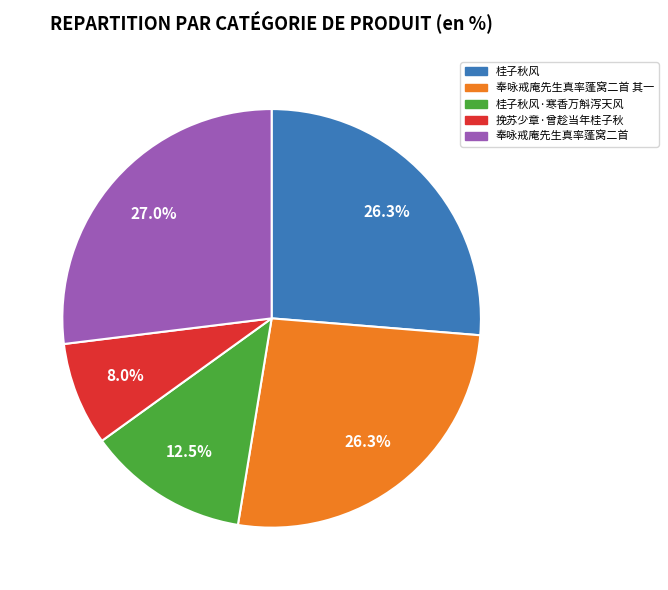

The 桂子秋风 slice represents 26% of the pie. True or false?

True